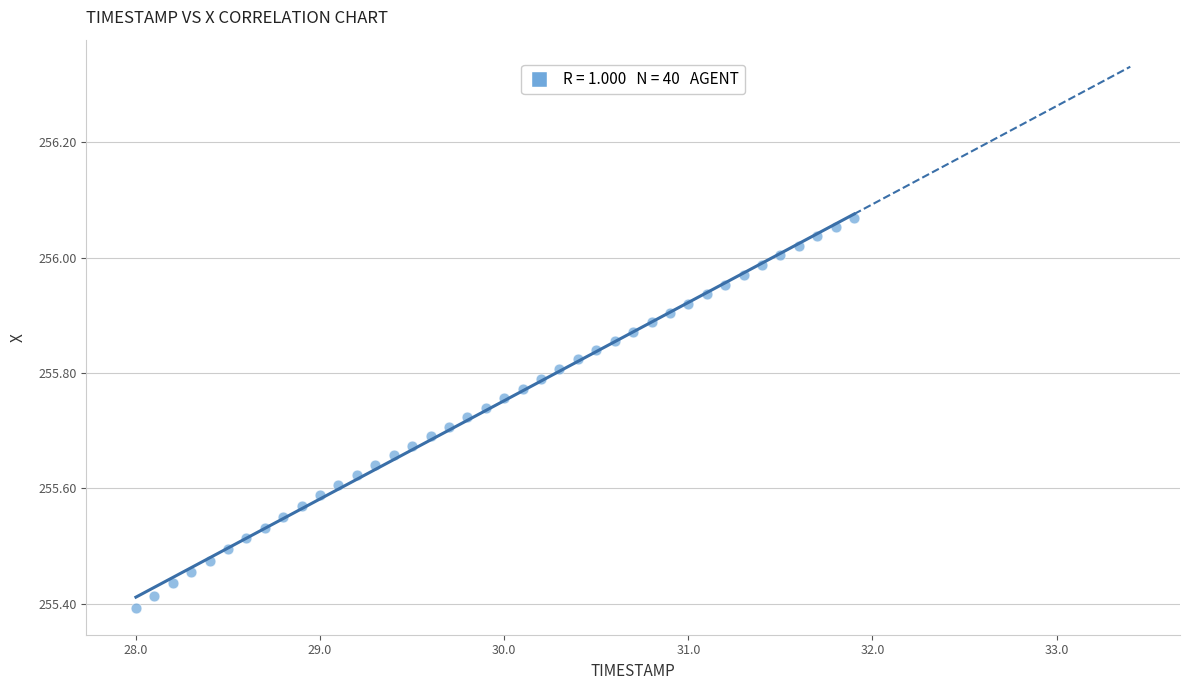

What is the range of X values (max minus min)?

3.9